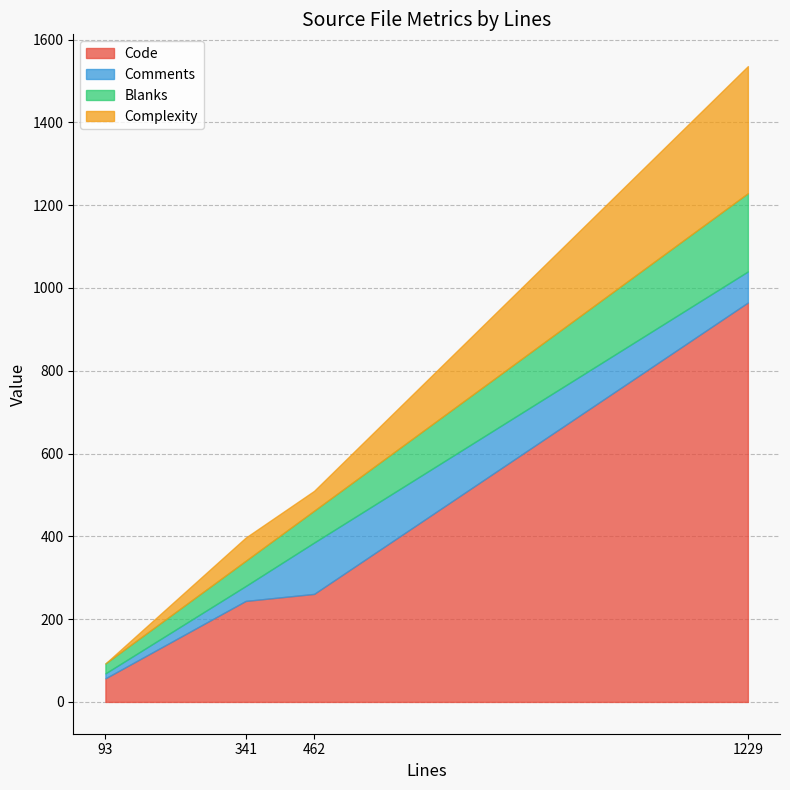

At which category is the sum across all series the highest?

1229